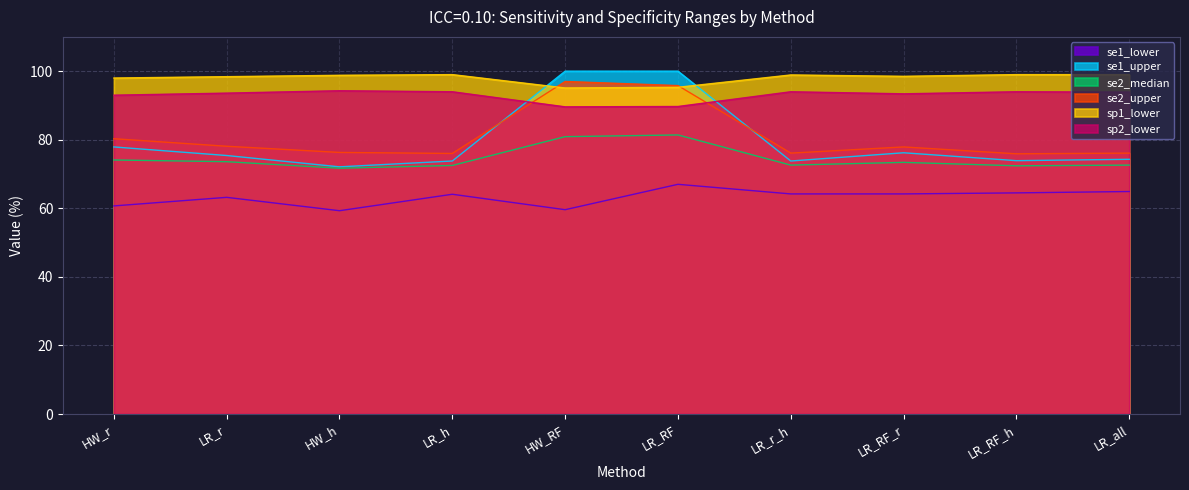

What is the difference between the maximum and minimum values in the sp2_lower series?

4.7